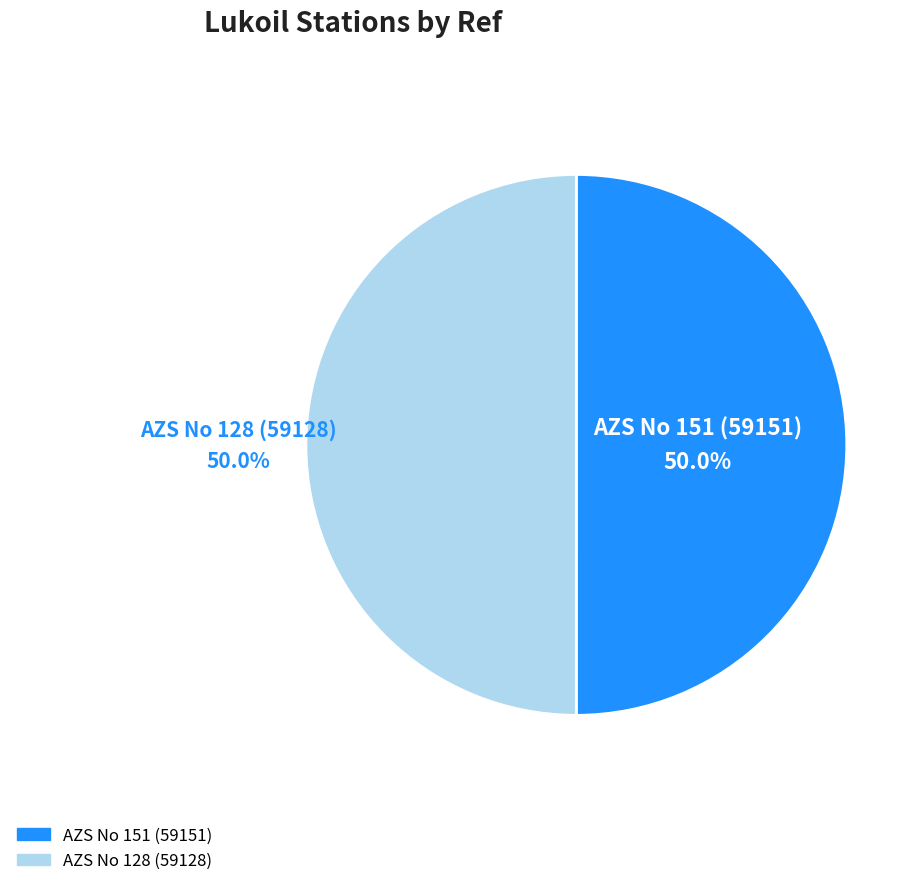

Approximately how many times larger is the value at AZS No 128 (59128) compared to AZS No 151 (59151)?

1.0